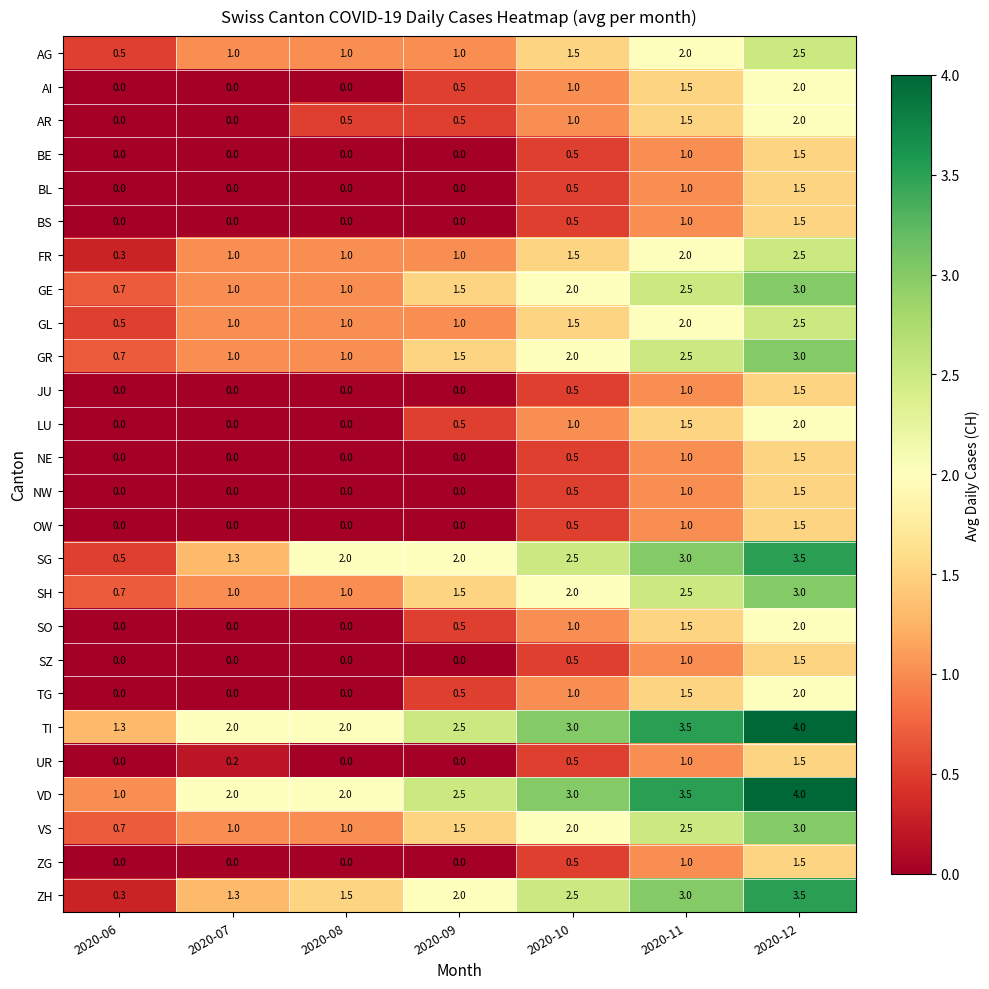

How many BL values are between 0 and 1?

6